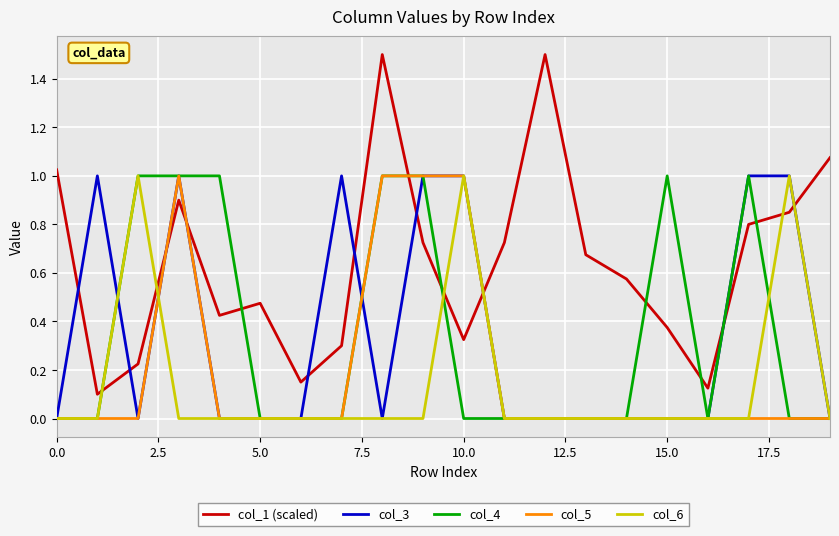

Which series has the largest range (max minus min)?

col_1 (scaled)